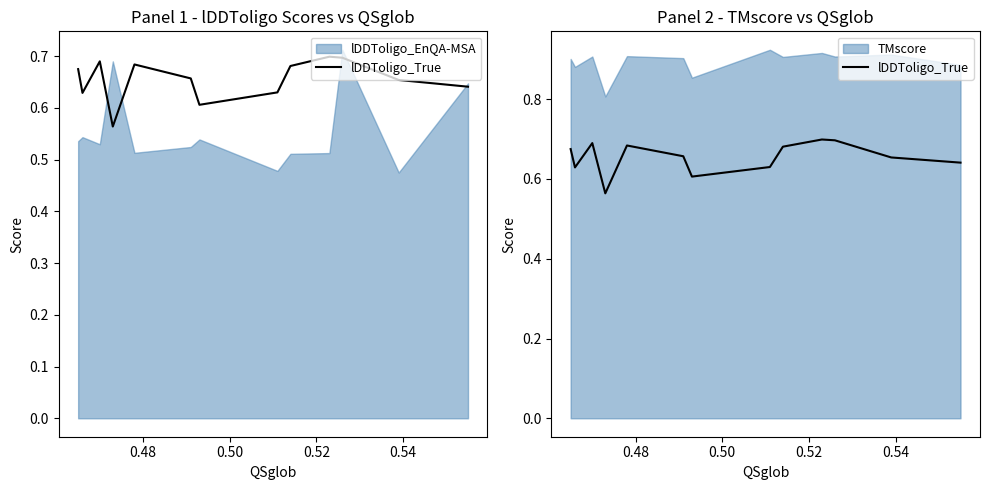

The chart shows a value of 0.3 at 13. True or false?

False